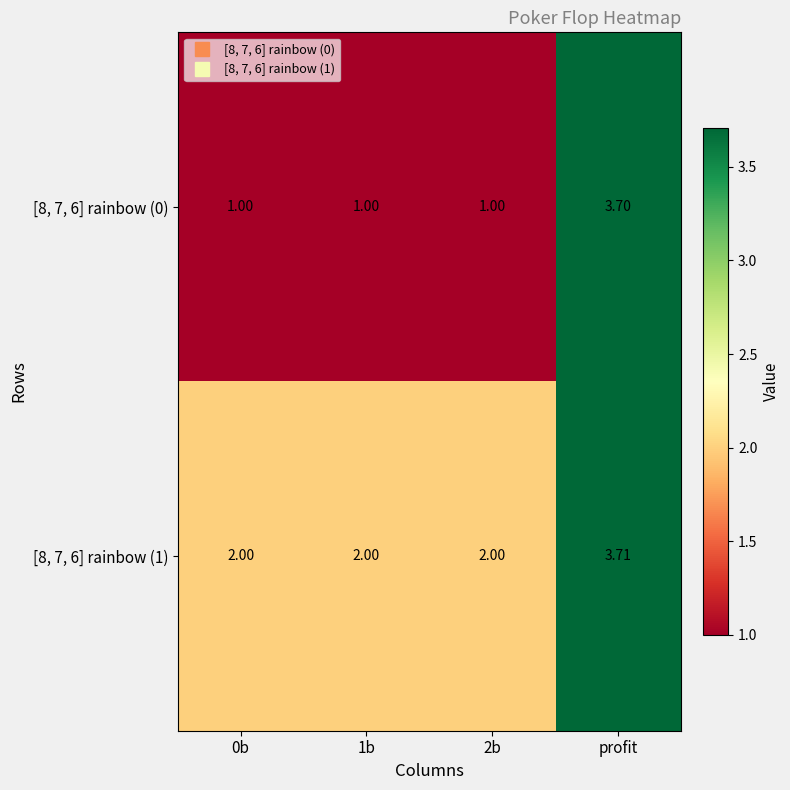

At which label does [8, 7, 6] rainbow (0) reach its peak?

profit